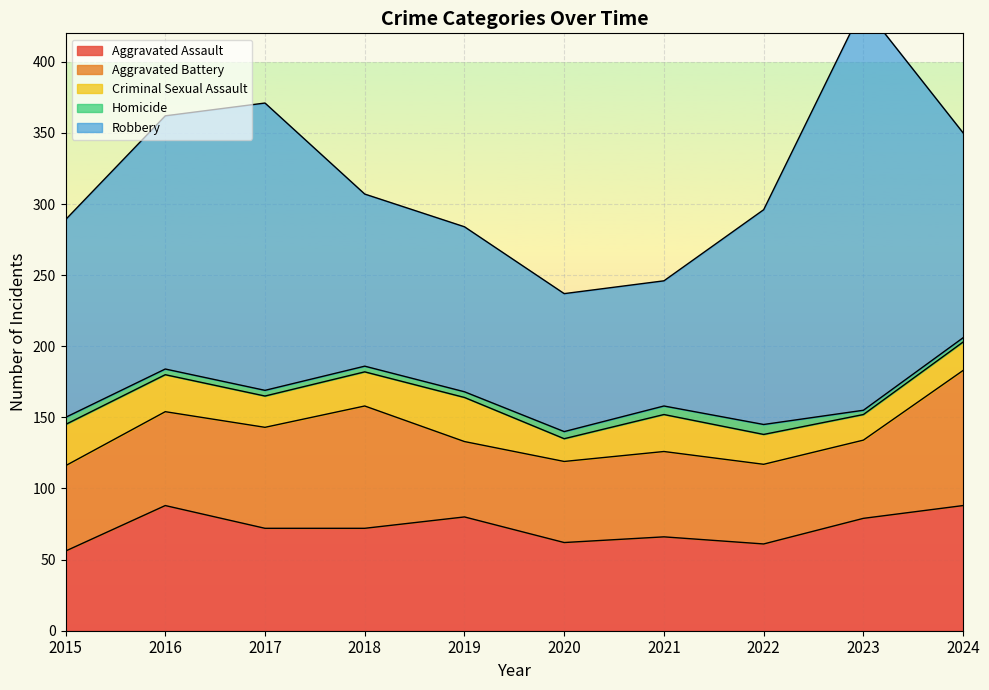

What is the smallest value displayed?

3